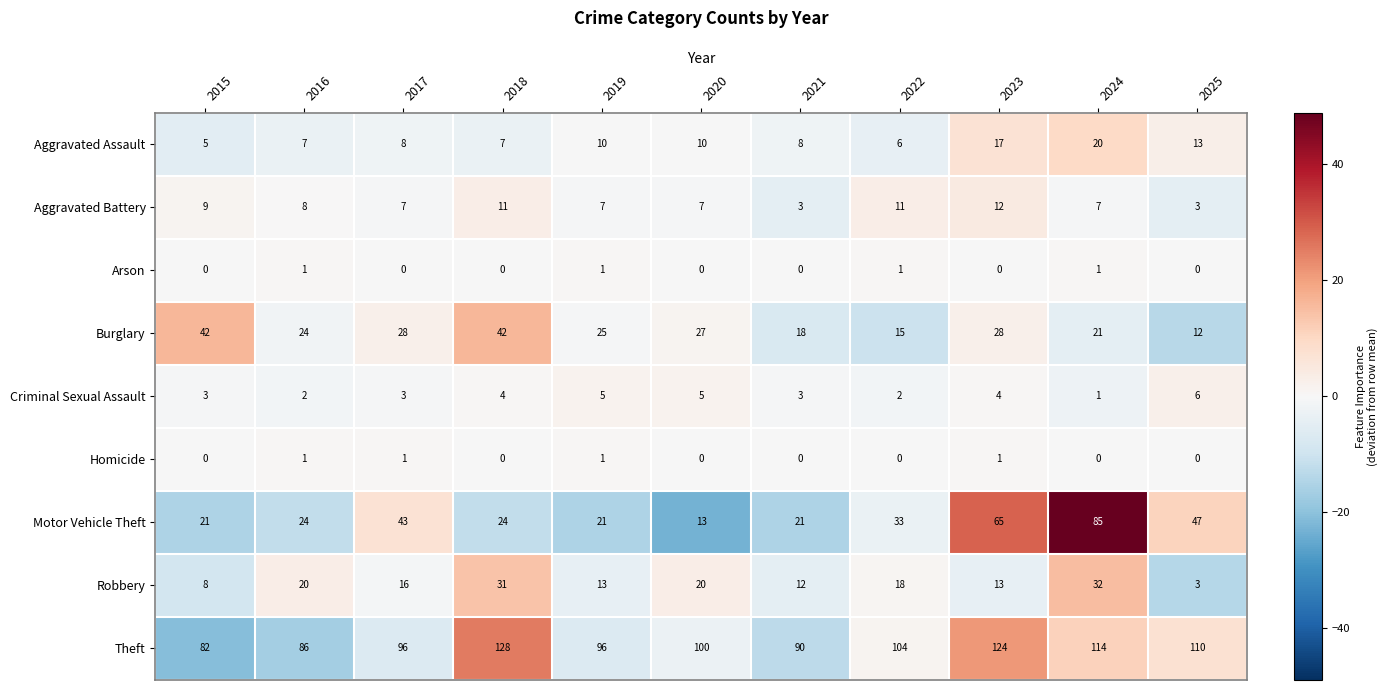

At which label does Burglary first exceed 25?

2015